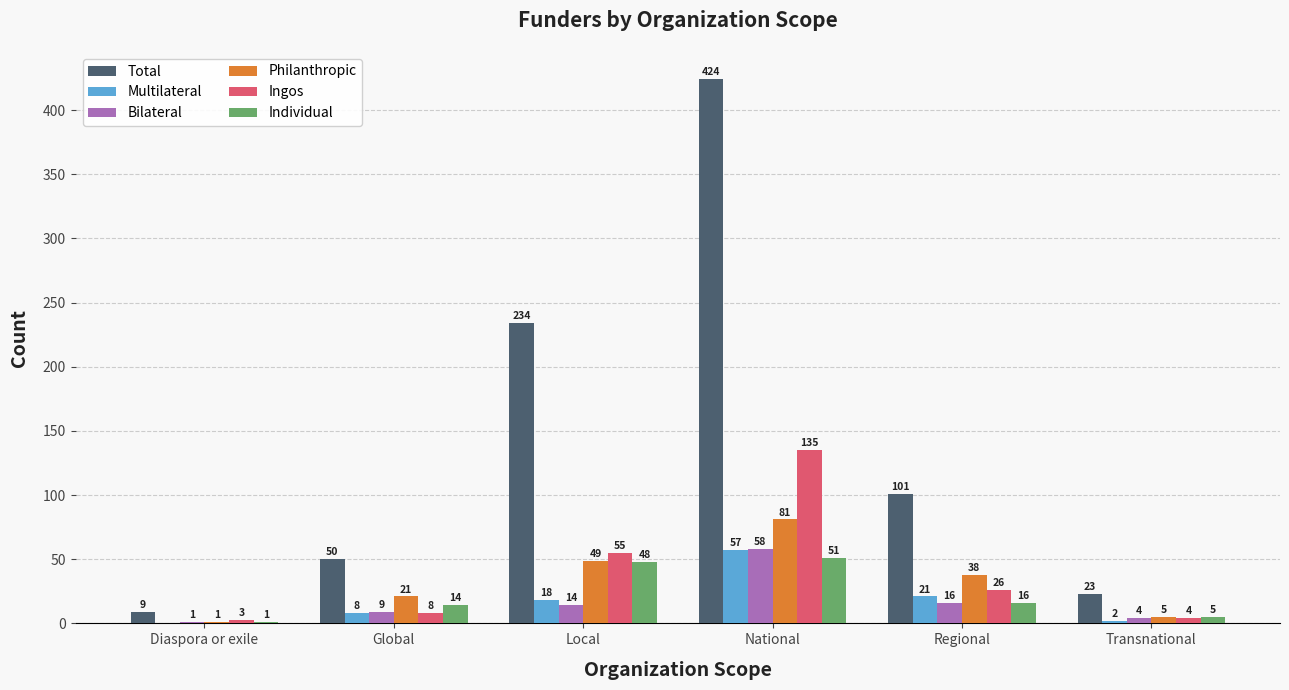

The value of Philanthropic at Regional is 38. True or false?

True